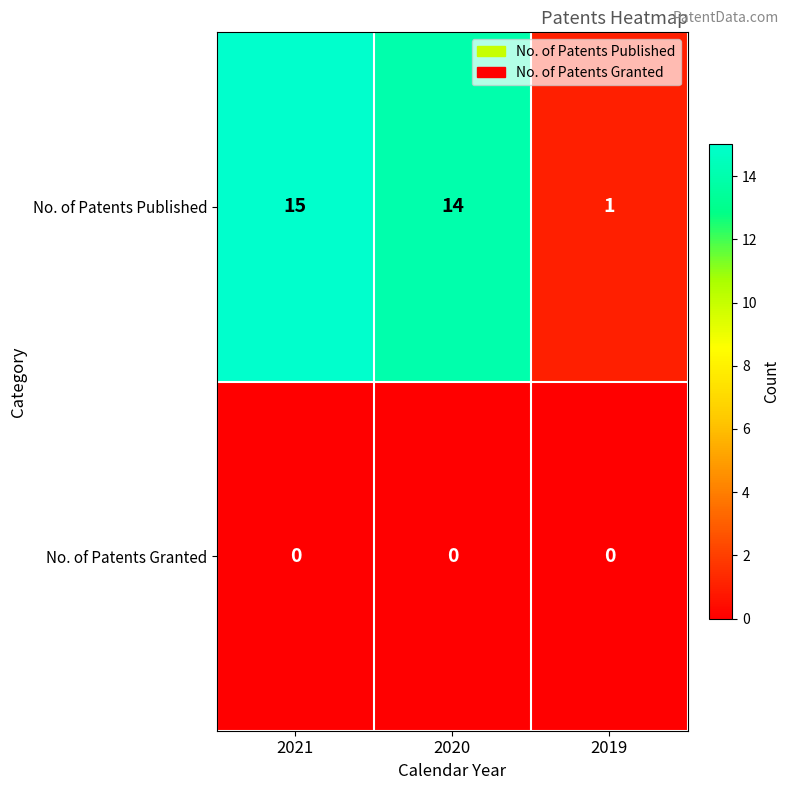

Which series has the largest total across all categories?

No. of Patents Published